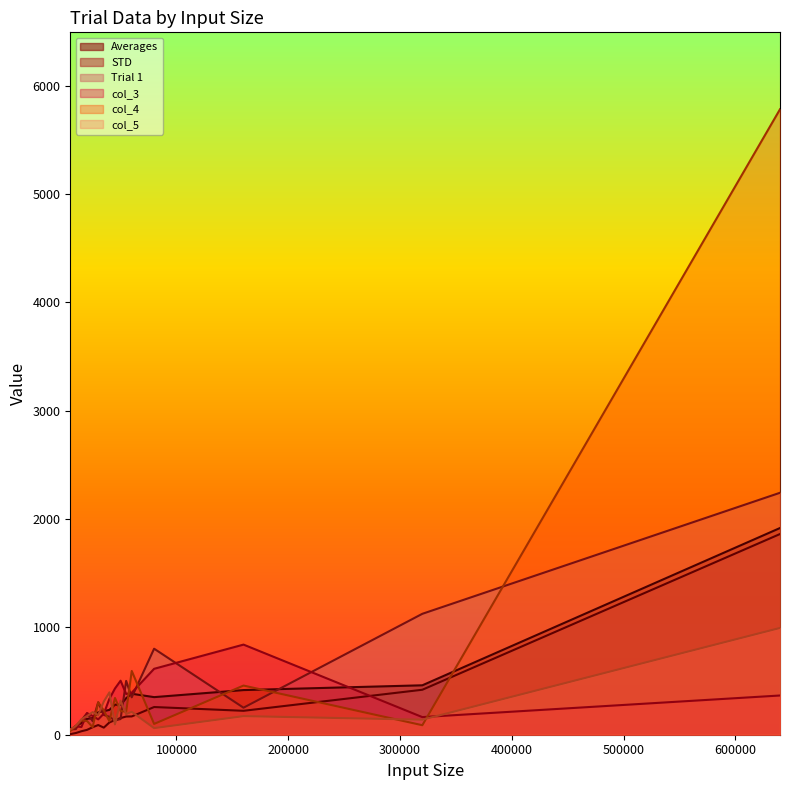

Which series has the largest total across all categories?

col_4